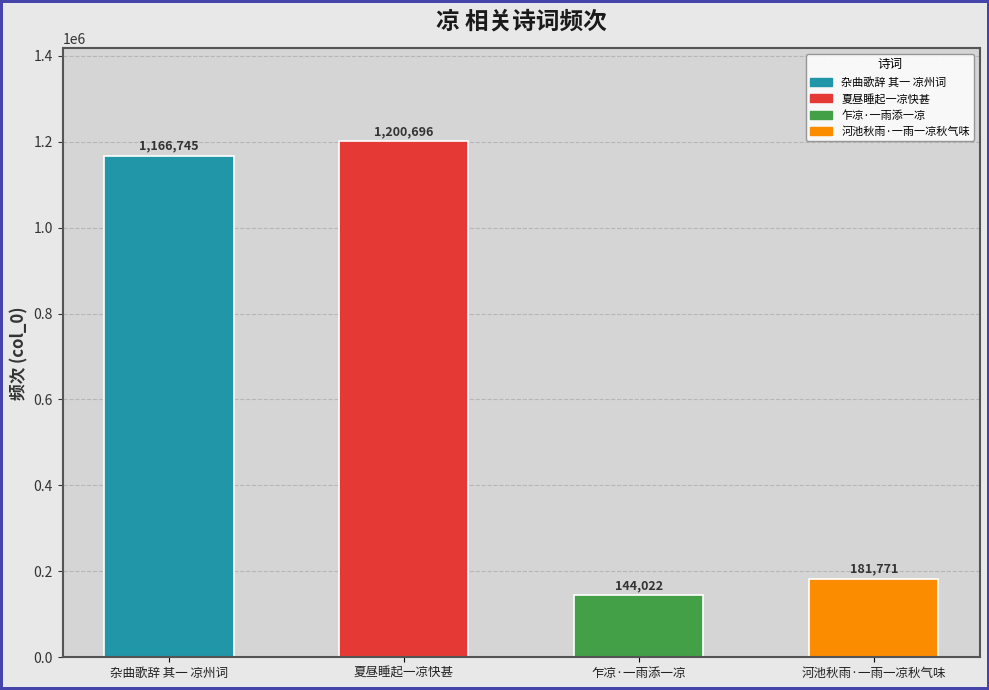

Which has a higher value, 乍凉·一雨添一凉 or 杂曲歌辞 其一 凉州词?

杂曲歌辞 其一 凉州词